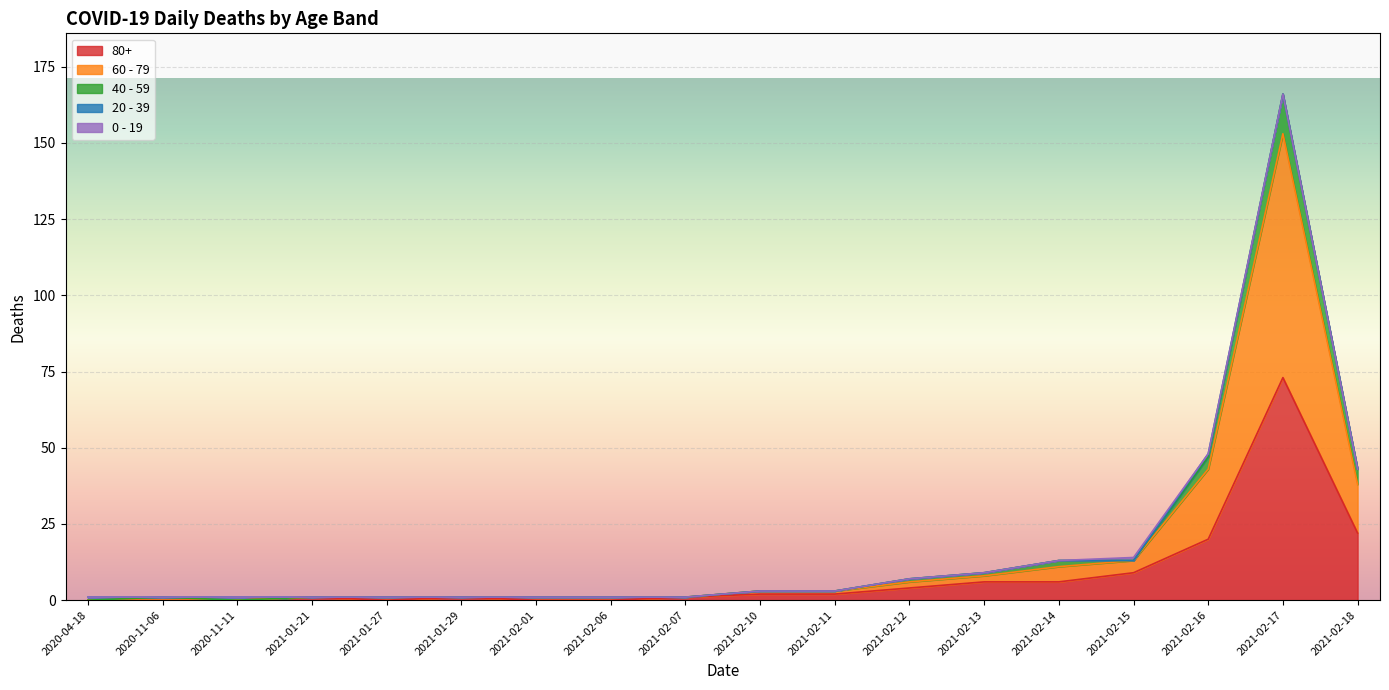

True or false: 40 - 59 and 60 - 79 cross at least once.

False